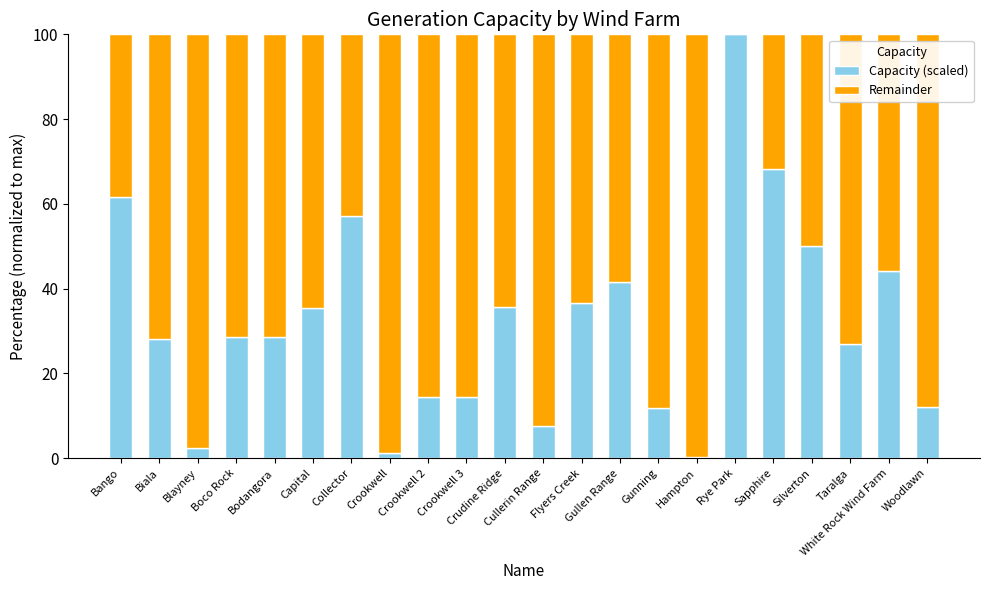

Where does the Capacity (scaled) series first go above 28?

Bango